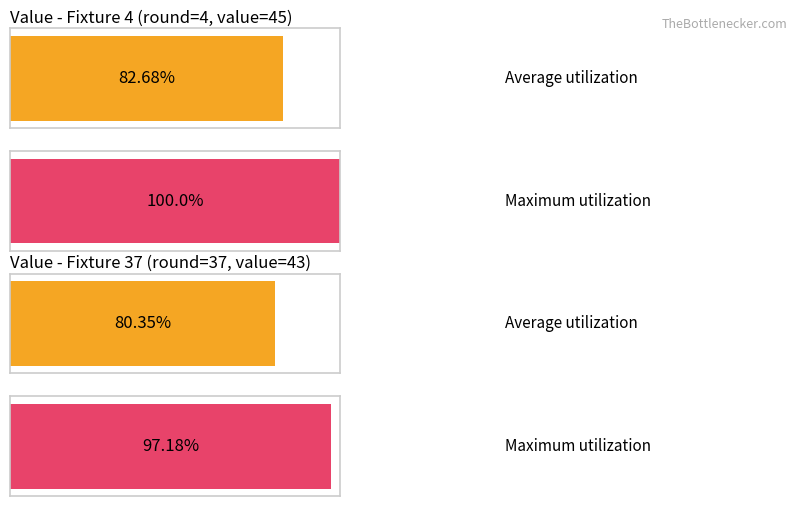

Count the Maximum utilization values in the range 43 to 45.

2